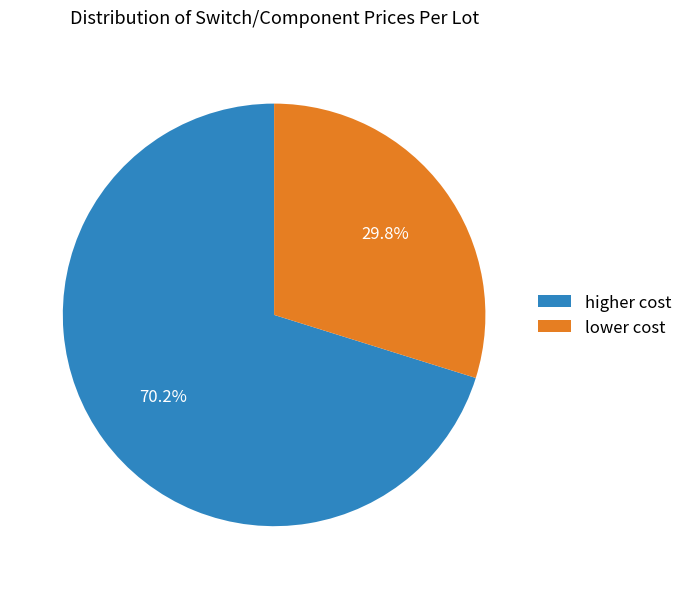

Is the sum of higher cost and lower cost greater than half?

Yes